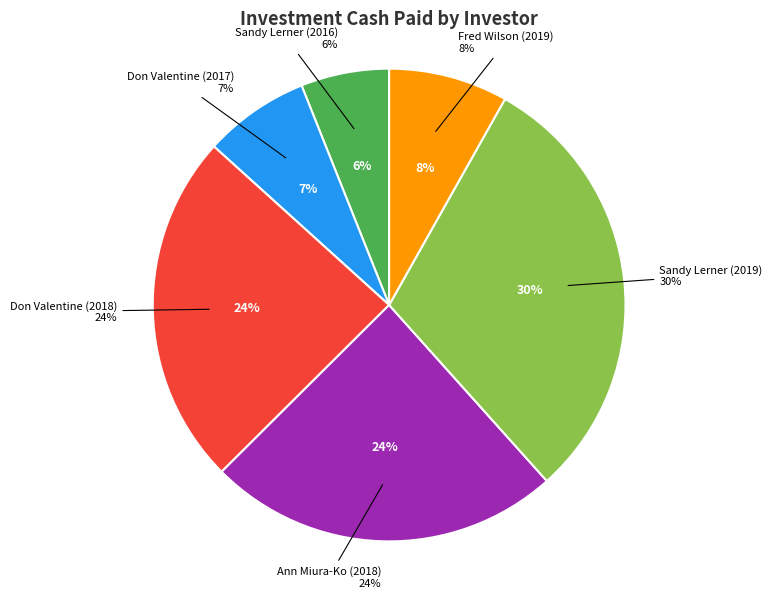

To the nearest percent, what is the average slice percentage?

17%